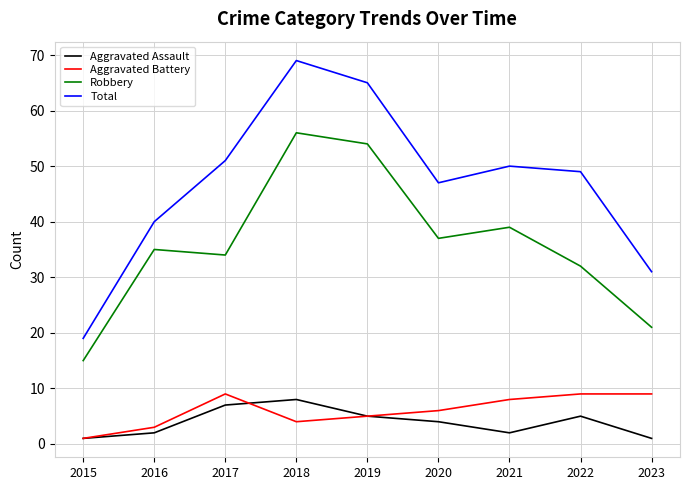

True or false: Total has more than 1 interior local peaks.

True